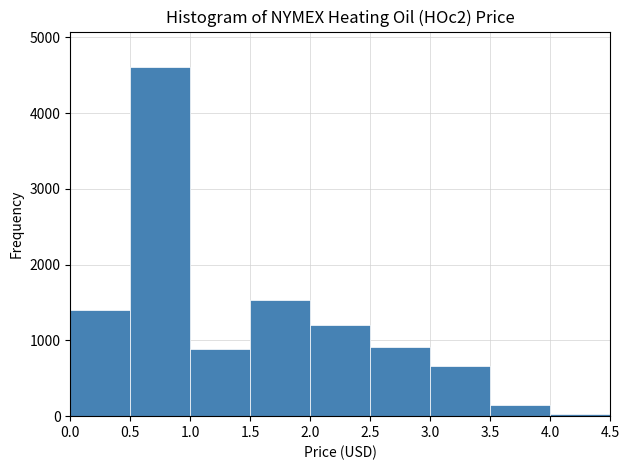

Reading left to right, list every bar in this chart as the range it spans on the x-axis followed by its height. The values are not printed on the chart, so give them approximately, as read against the axis.

0.0 to 0.5: 1400
0.5 to 1.0: 4600
1.0 to 1.5: 900
1.5 to 2.0: 1500
2.0 to 2.5: 1200
2.5 to 3.0: 900
3.0 to 3.5: 700
3.5 to 4.0: 100
4.0 to 4.5: under 100